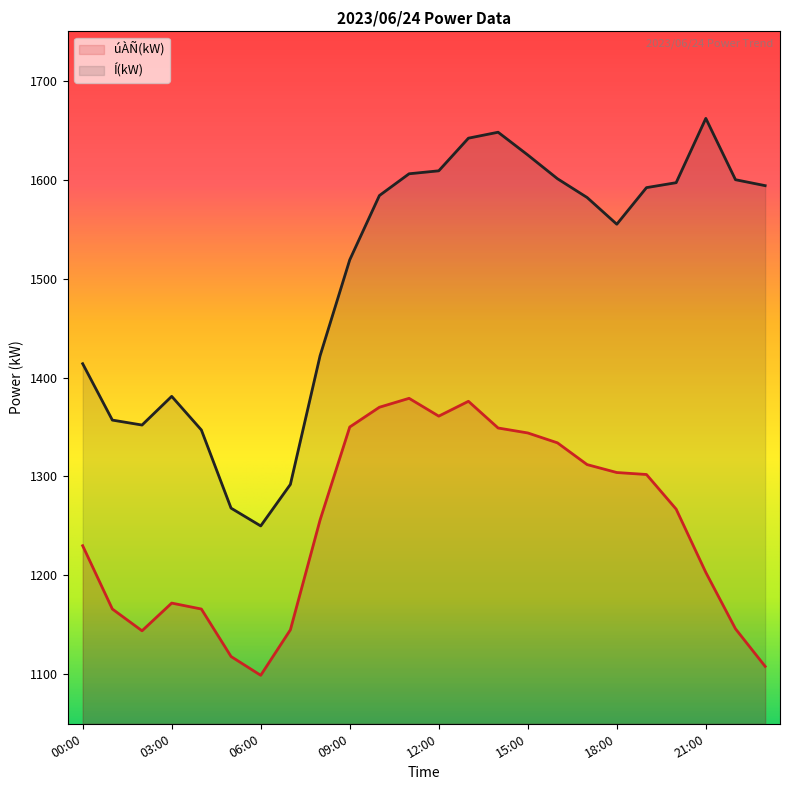

True or false: Í(kW) and úÀÑ(kW) cross at least once.

False